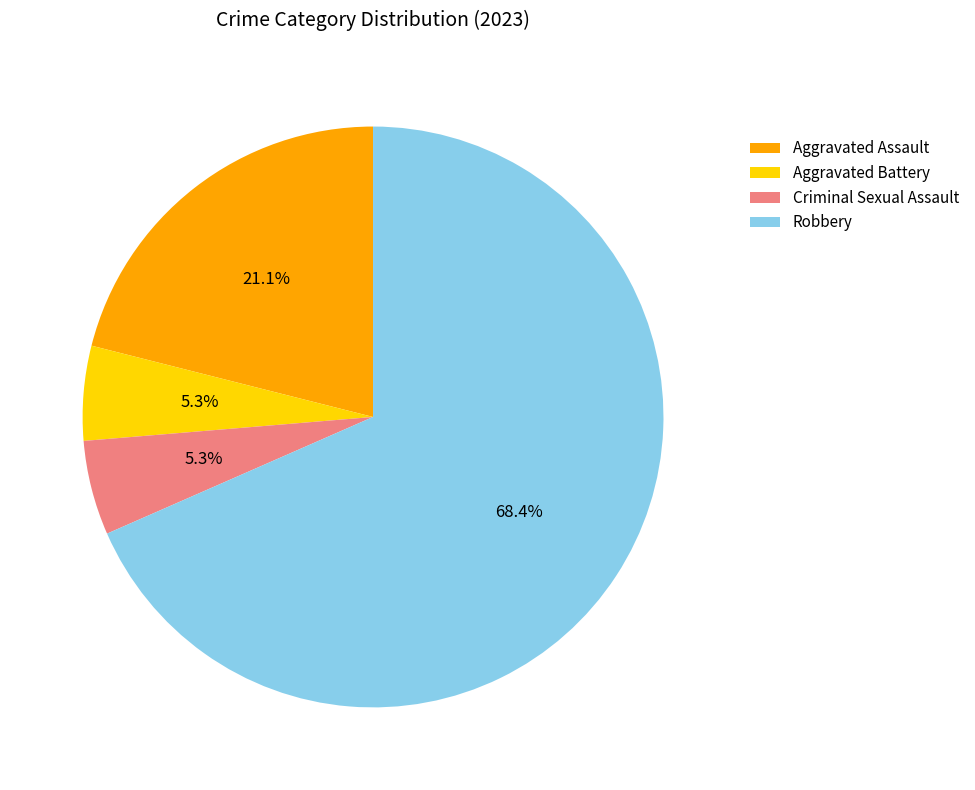

The Aggravated Assault slice represents 8% of the pie. True or false?

False